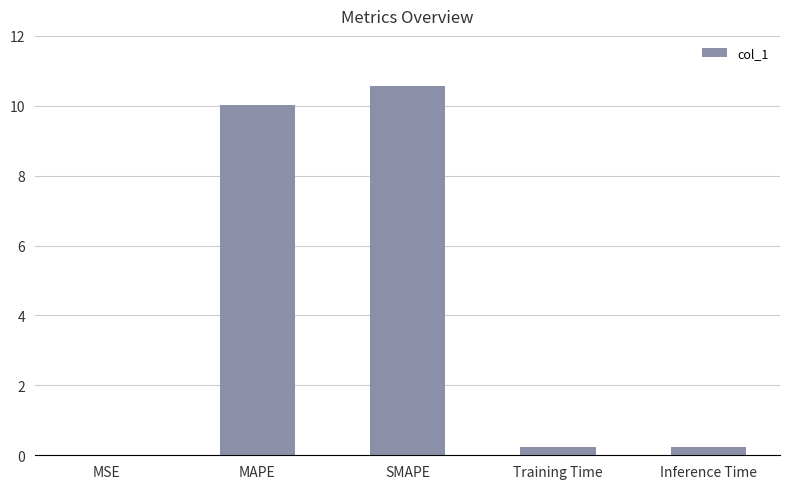

What is the average value?

4.2